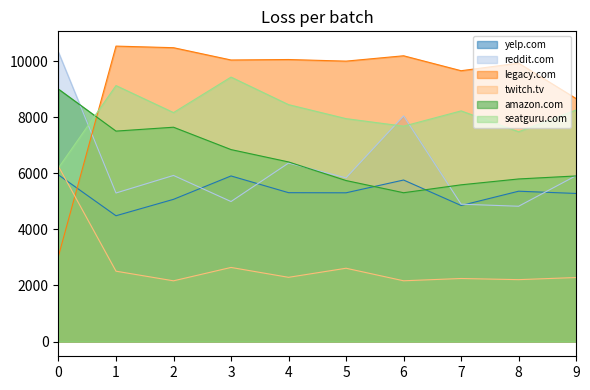

What is the value of the amazon.com point at the 7th from the left?

5310.0